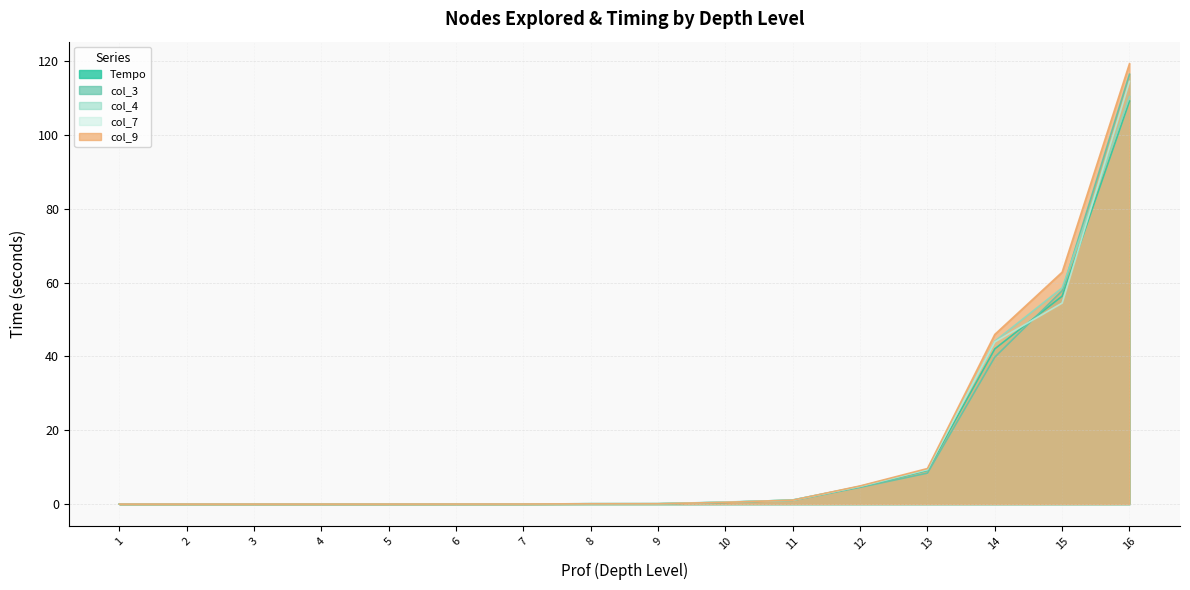

What is the difference between the second highest and second lowest values in the Tempo series?

56.3